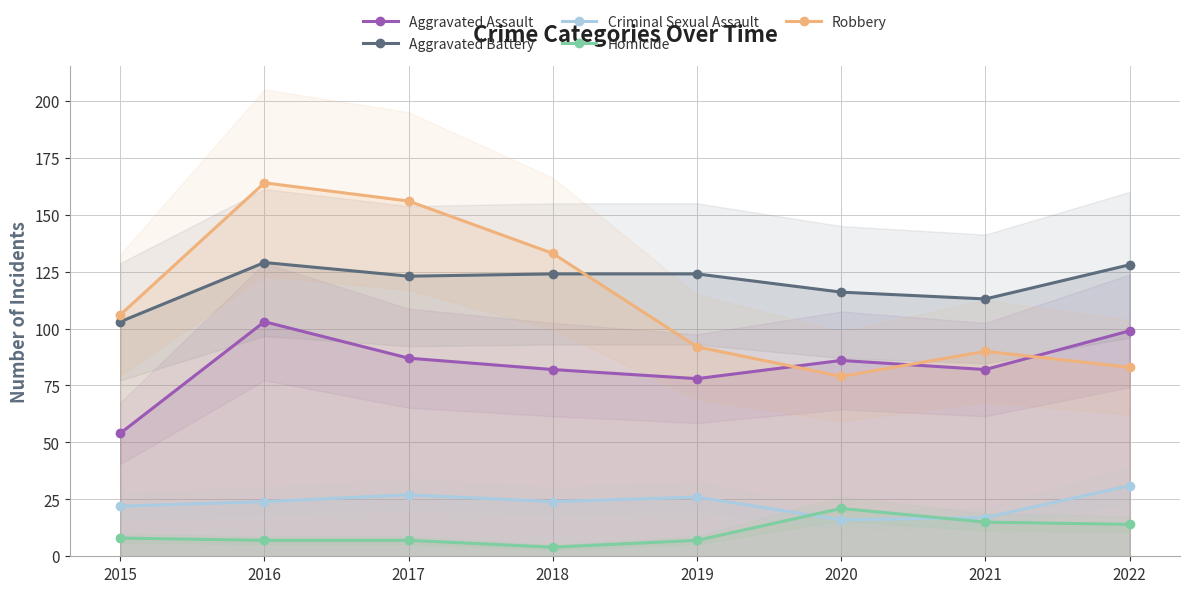

At how many categories does at least one series exceed 13?

8